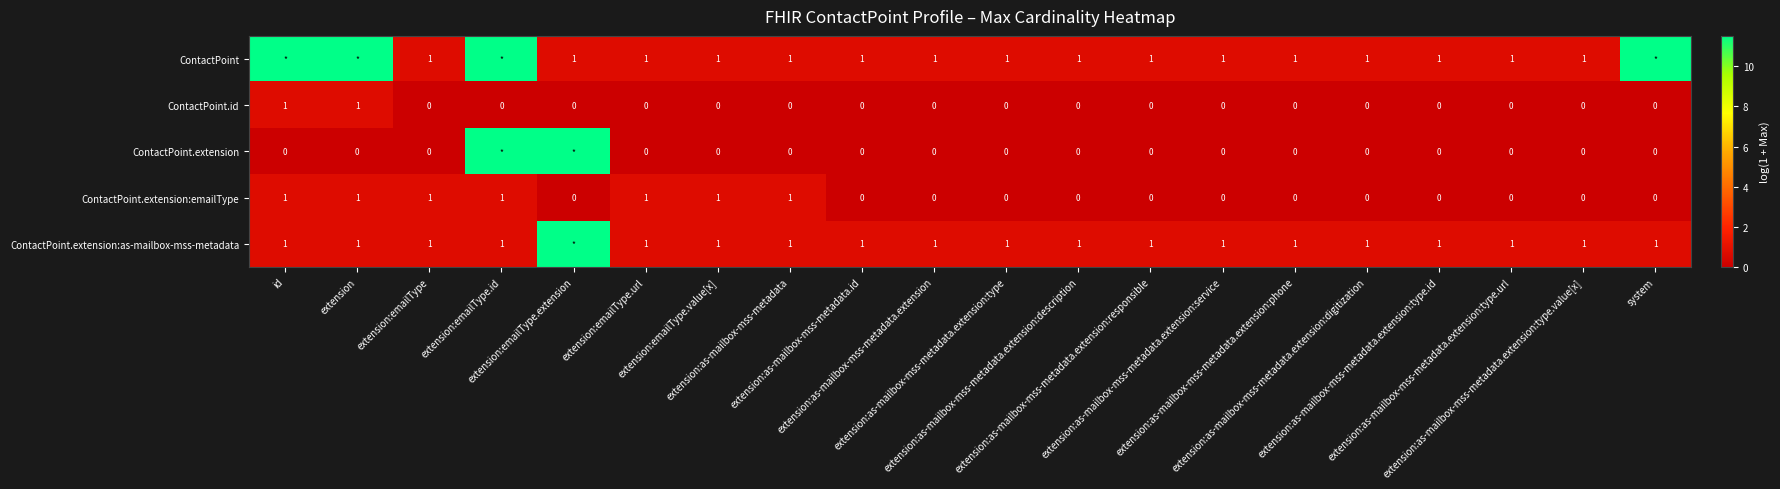

At which category does the chart reach its minimum across all series?

extension:emailType